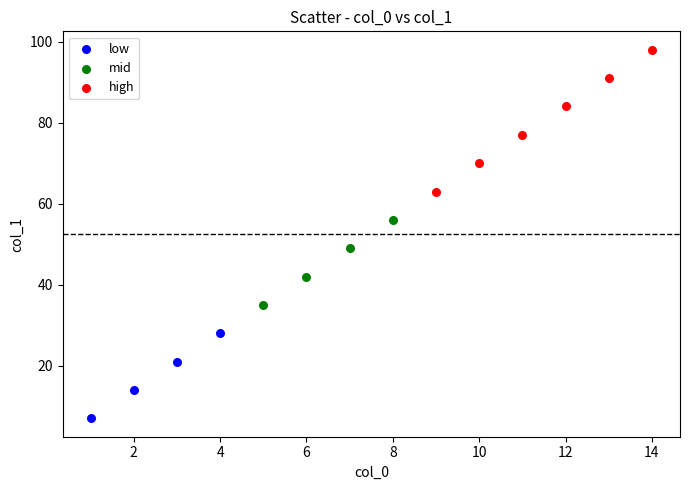

Which series has the largest Y range (max minus min)?

high